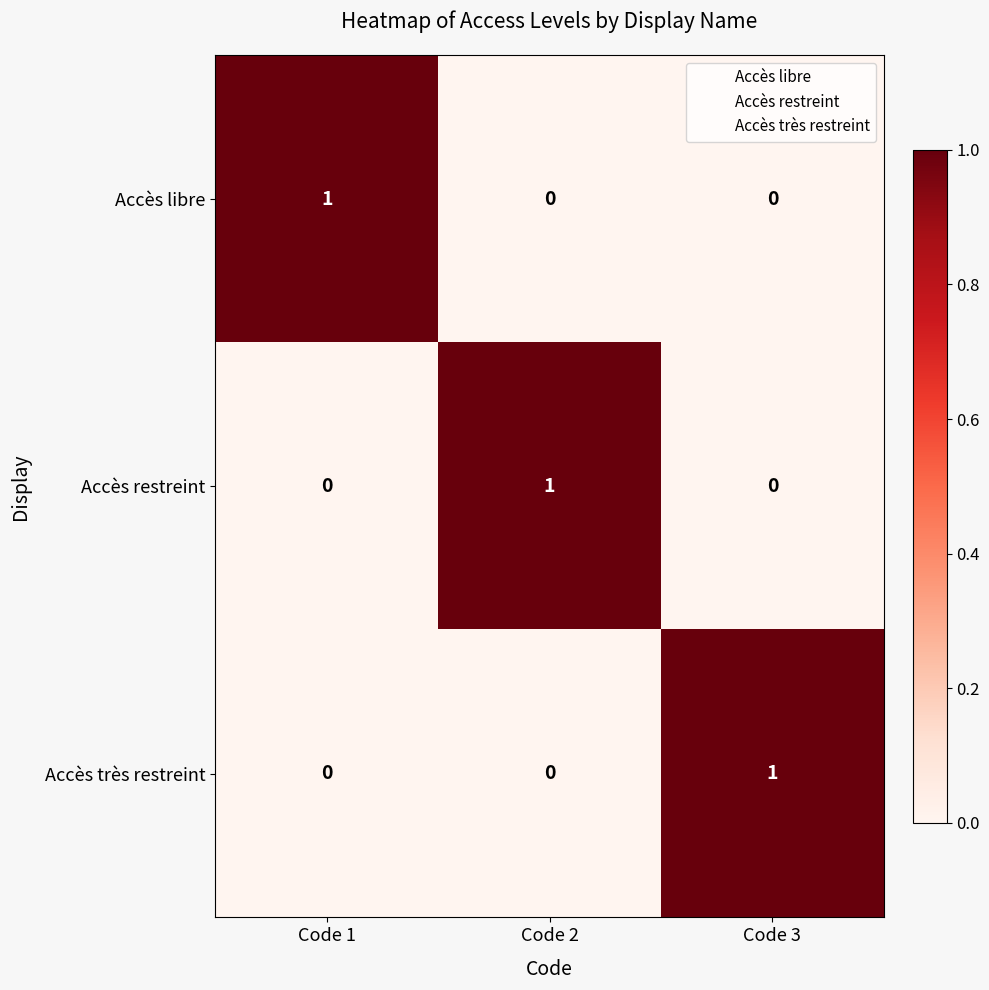

Is the value of Accès libre at Code 2 greater than the value of Accès restreint at Code 2?

No